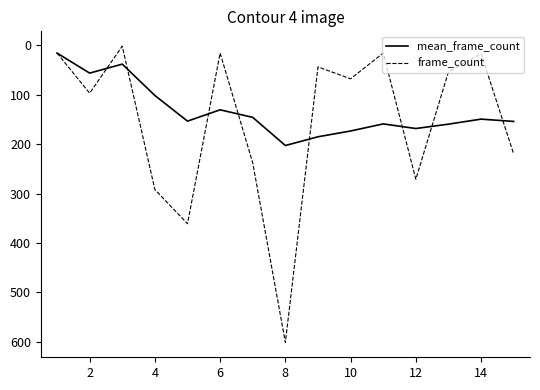

Which series has the widest spread of values?

frame_count